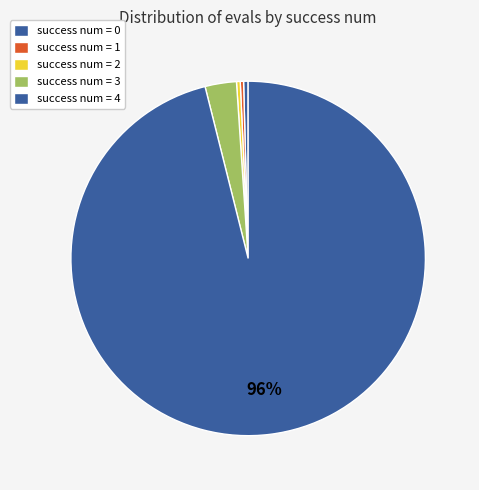

Which slice is the largest?

success num = 4